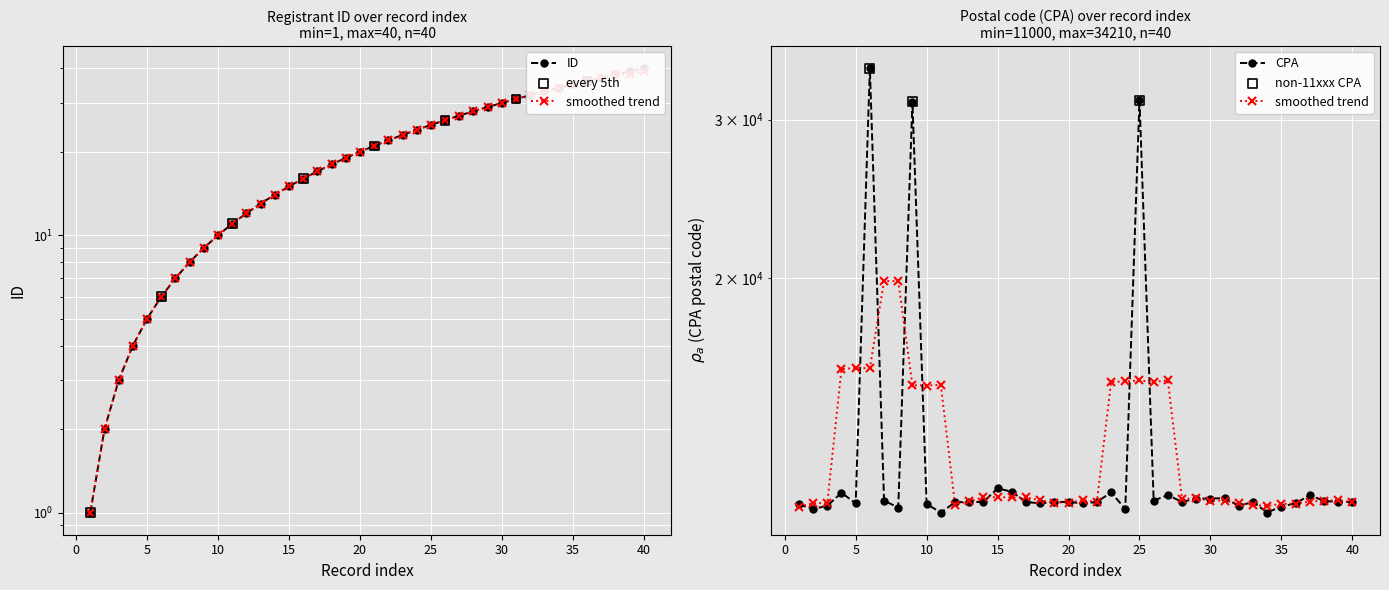

At how many categories does at least one series exceed 10752?

40